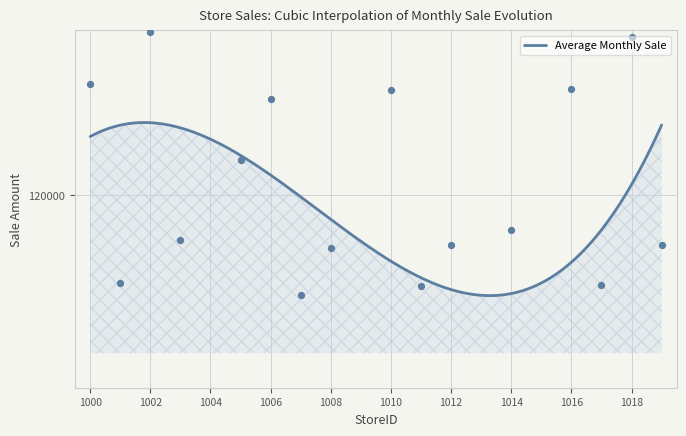

Which has a higher value, 1010 or 1014?

1010